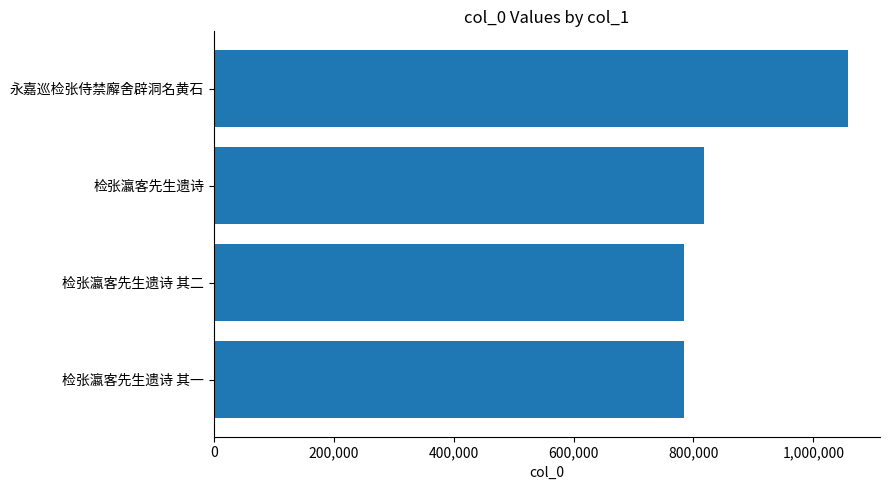

What is the maximum value shown in the chart?

1058373